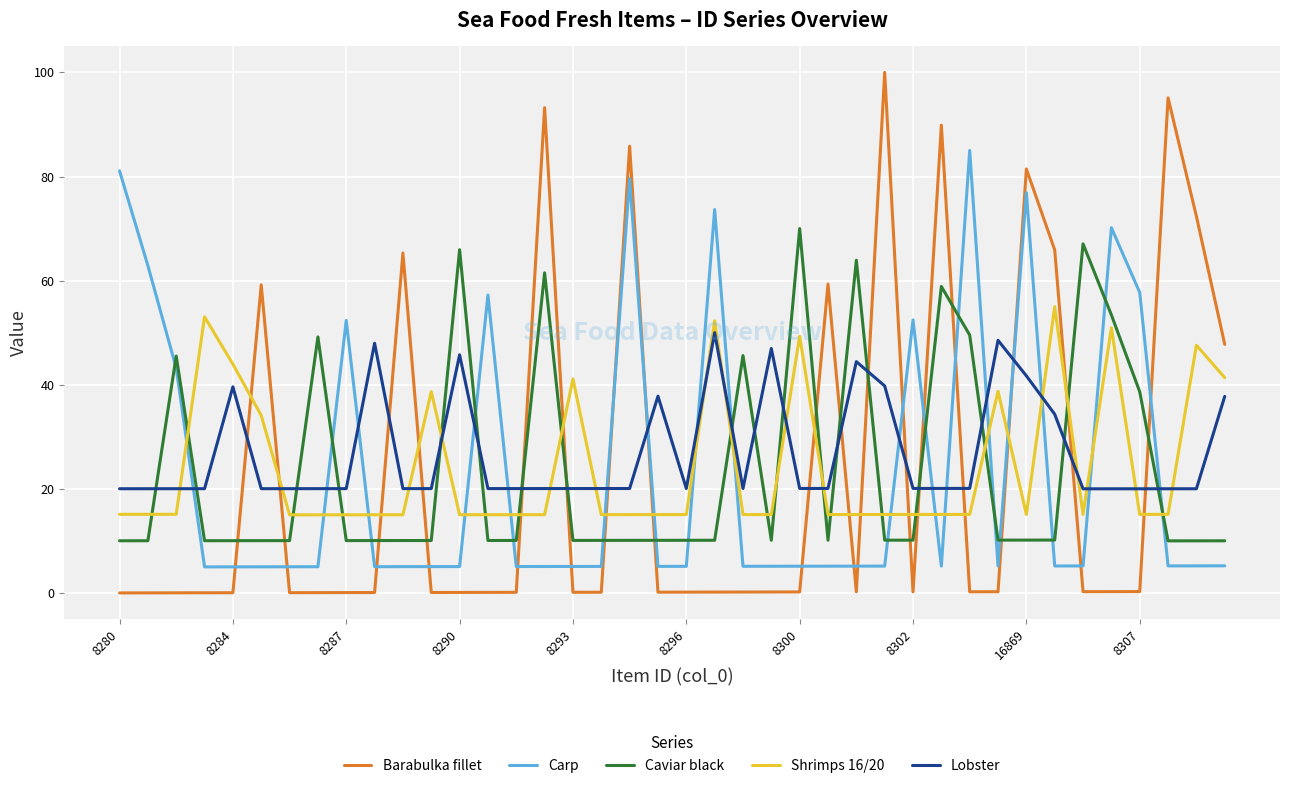

What is the highest value of the Shrimps 16/20 series?

55.0